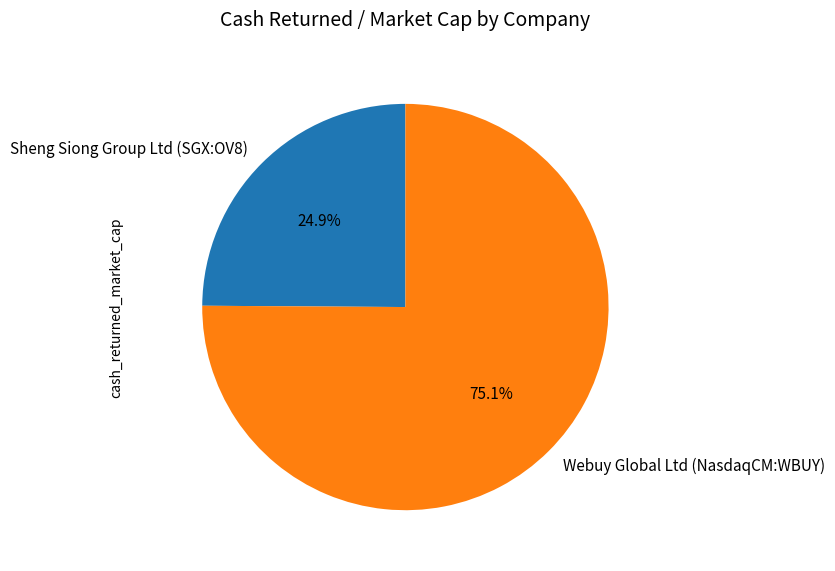

How many segments does this pie chart have?

2